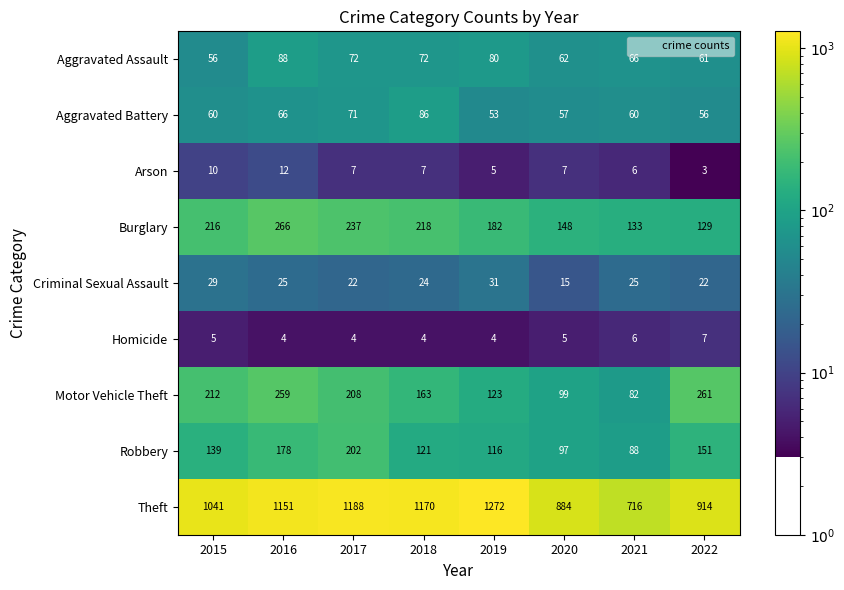

The value of Theft at 2022 is 914. True or false?

True